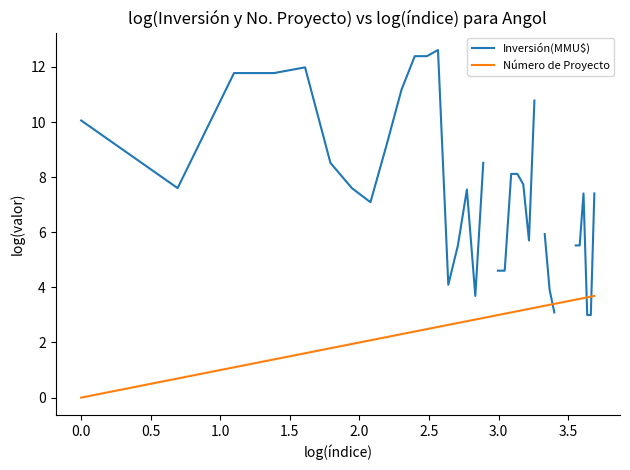

True or false: Número de Proyecto has more than 1 interior local peaks.

False